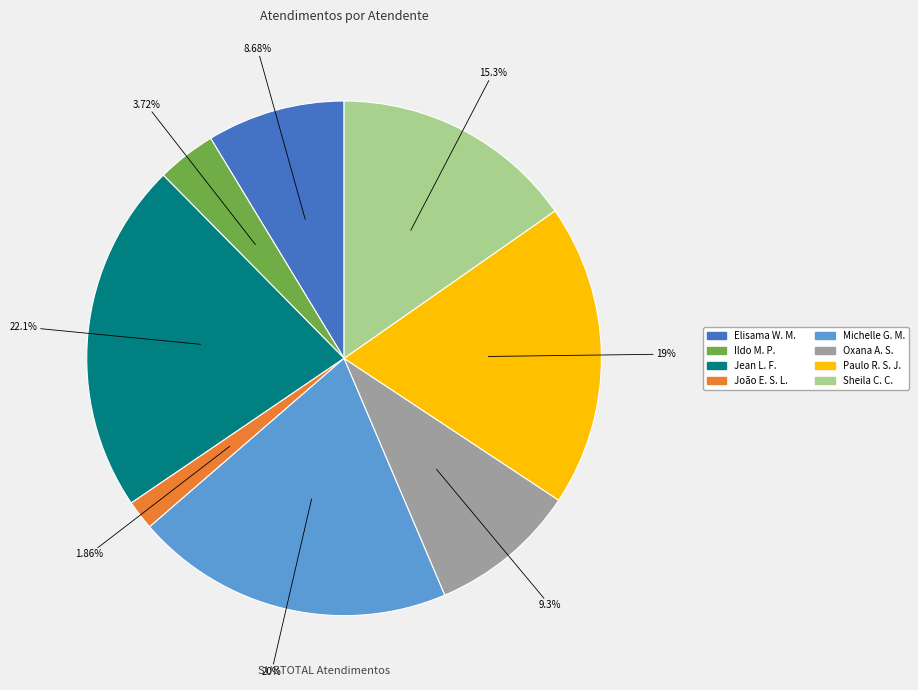

Does any single category account for the majority?

No